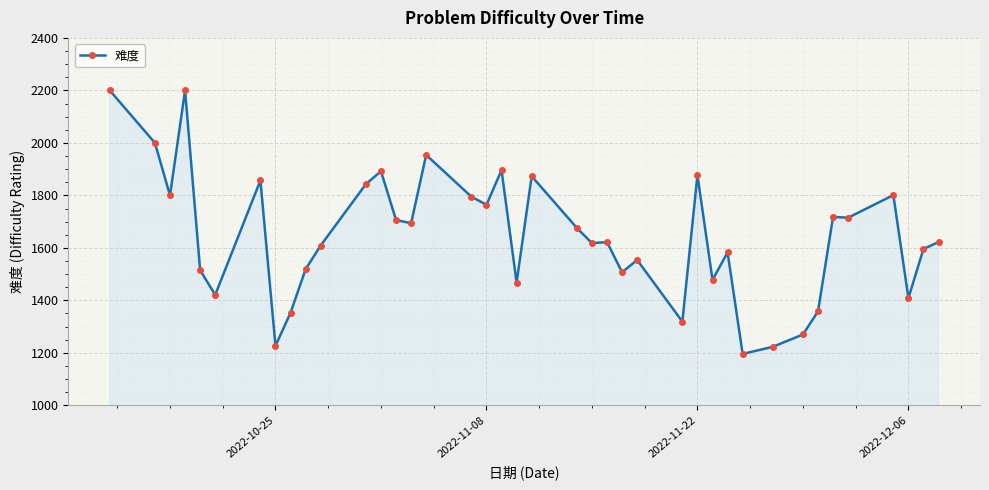

What is the value of the 10th point from the left?

1519